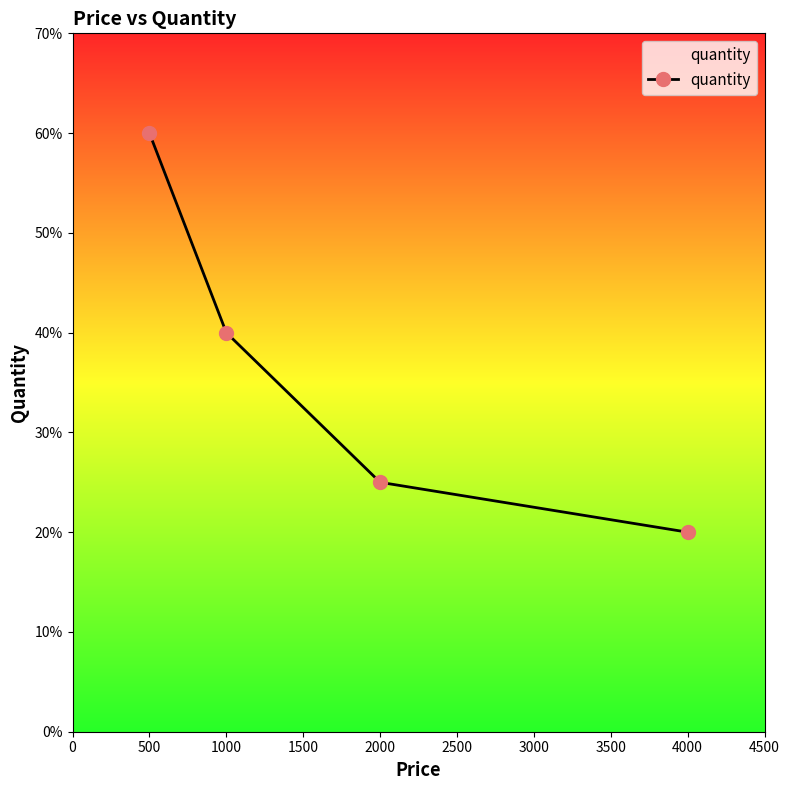

True or false: there are more than 0 points higher than both neighbors.

False